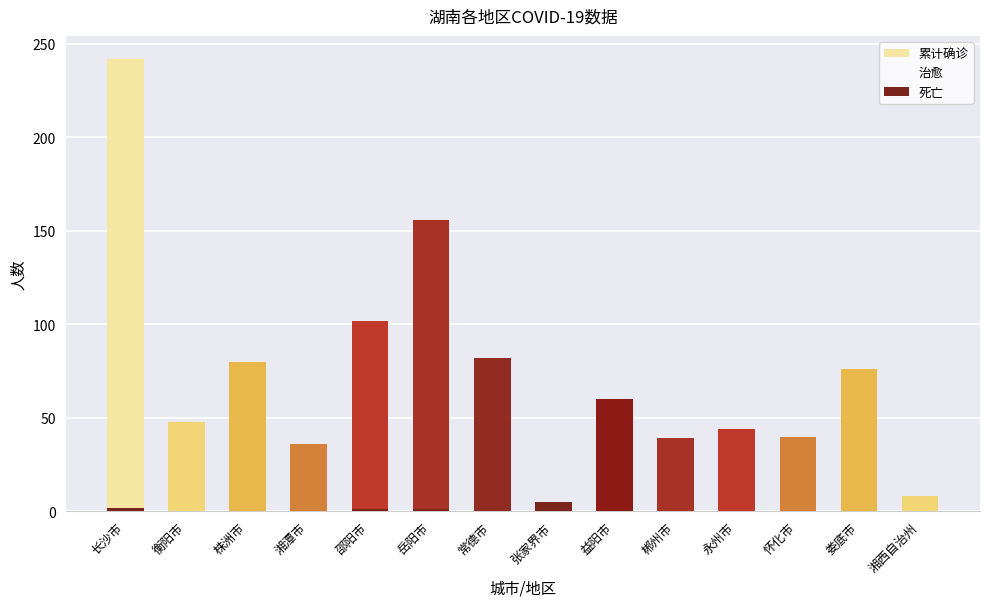

Which series has the widest spread of values?

累计确诊